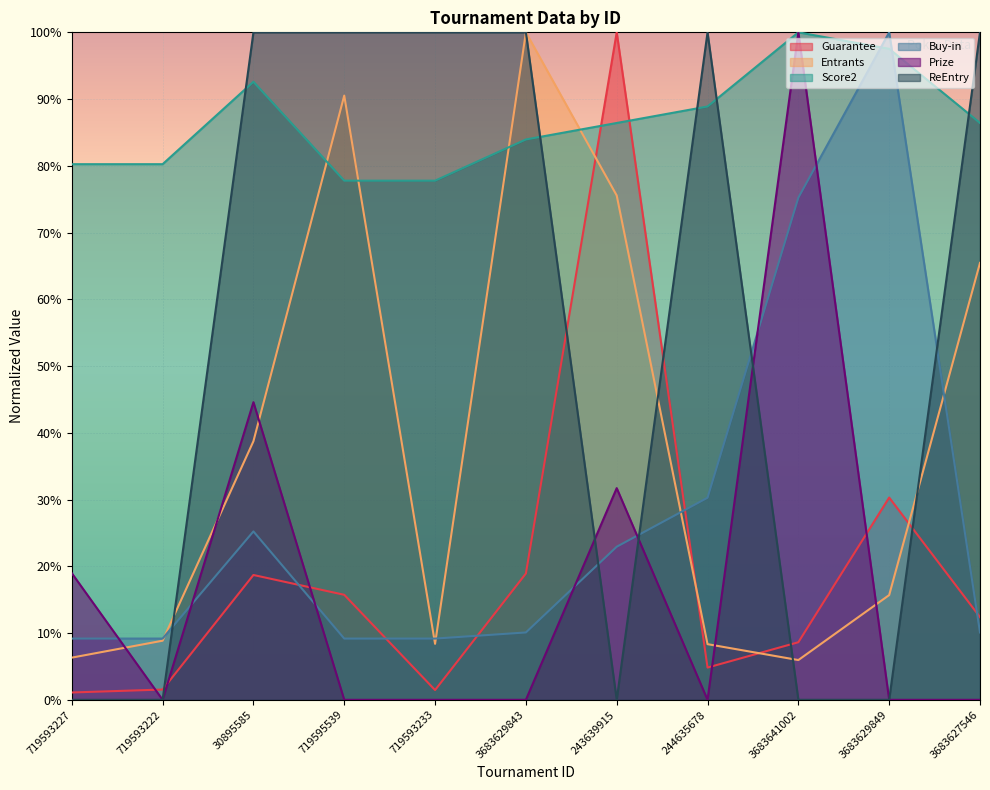

What is the total value across all series at 3683629843?

3.1